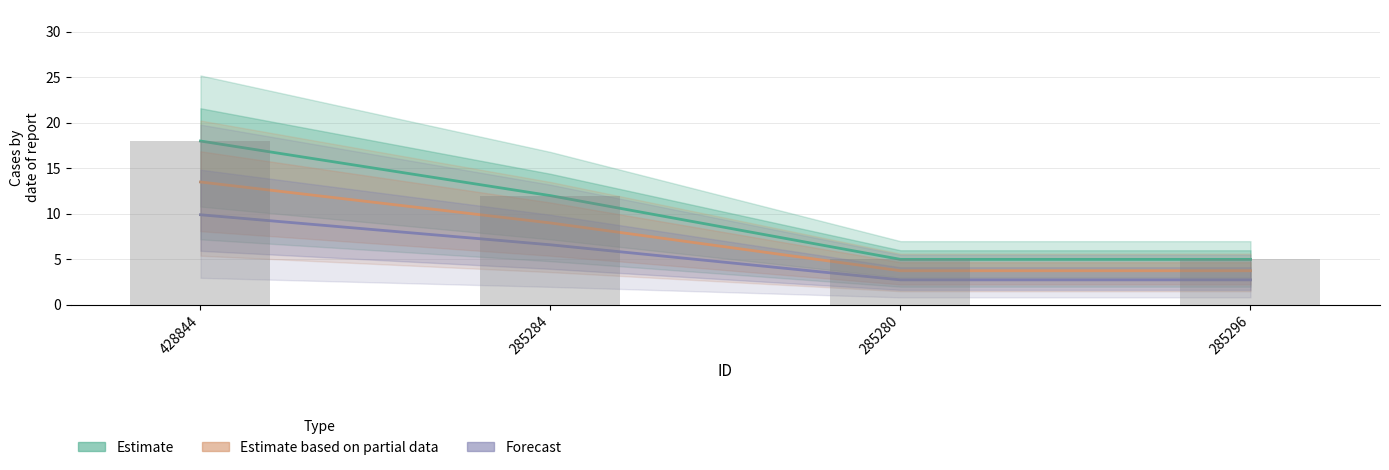

Reading left to right, list all the values displayed in this chart.

Estimate: 428844=18.0	285284=12.0	285280=5.0	285296=5.0
Estimate based on partial data: 428844=13.5	285284=9.0	285280=3.8	285296=3.8
Forecast: 428844=9.9	285284=6.6	285280=2.8	285296=2.8